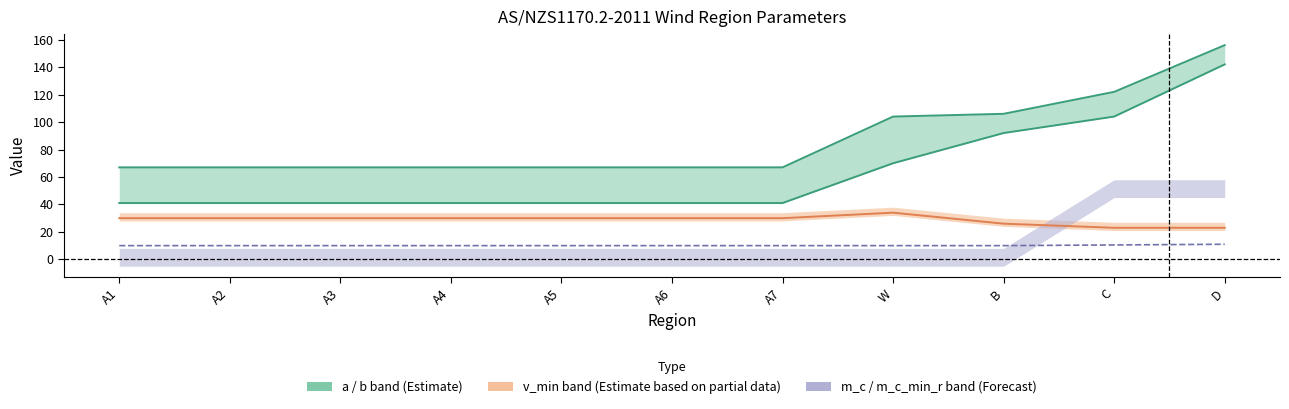

Is it true that a equals 89.6 at A1?

False